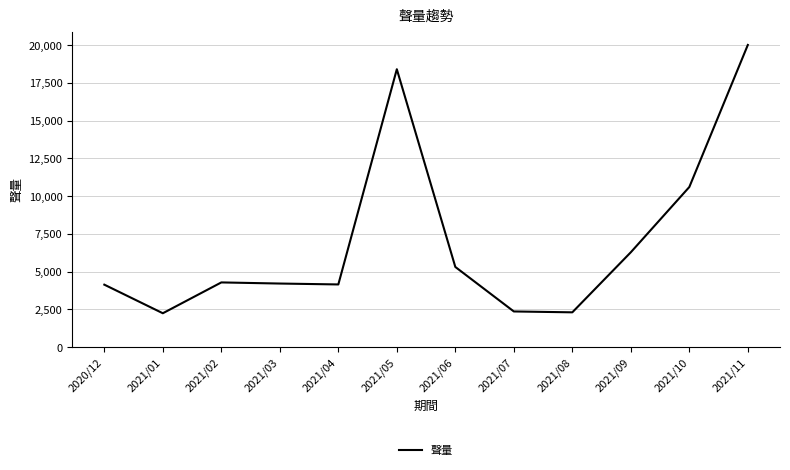

What is the change in value from 2020/12 to 2021/06?

+1172